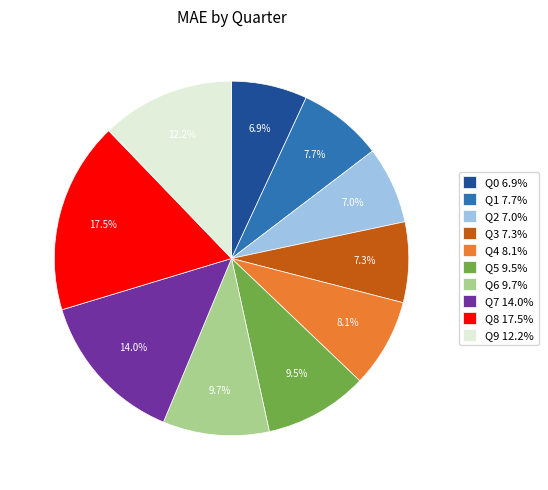

Does any single category account for the majority?

No